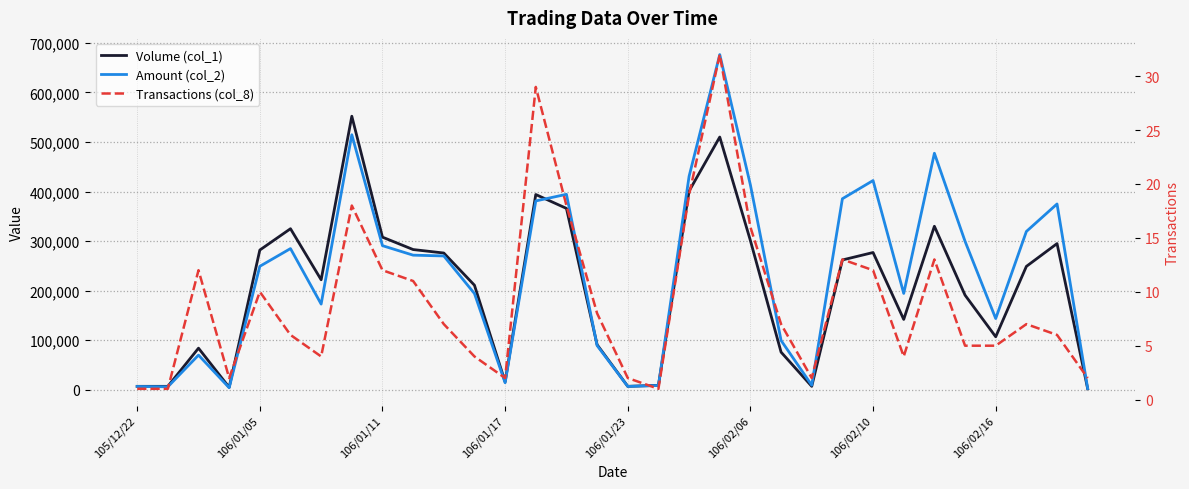

The value of Amount (col_2) at 106/02/16 is 199318. True or false?

False